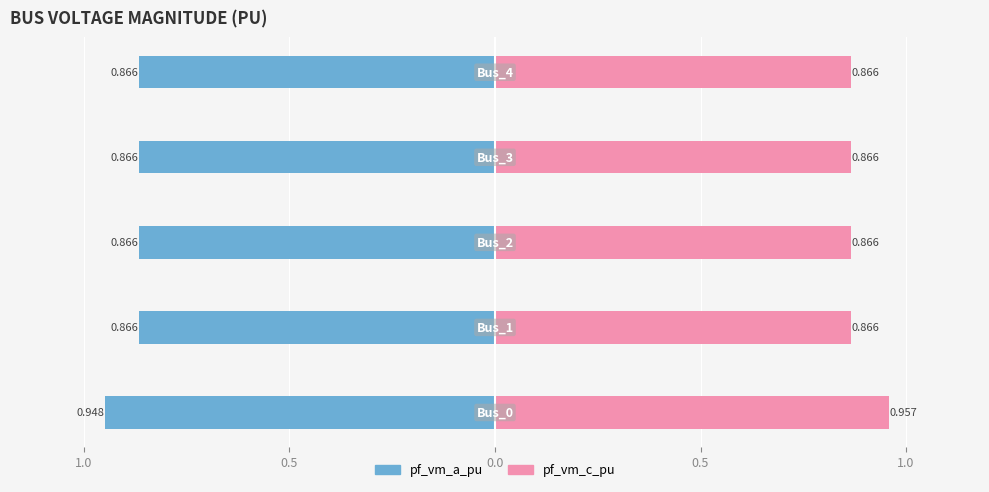

Rank the series by their average value, from lowest to highest.

pf_vm_a_pu, pf_vm_c_pu